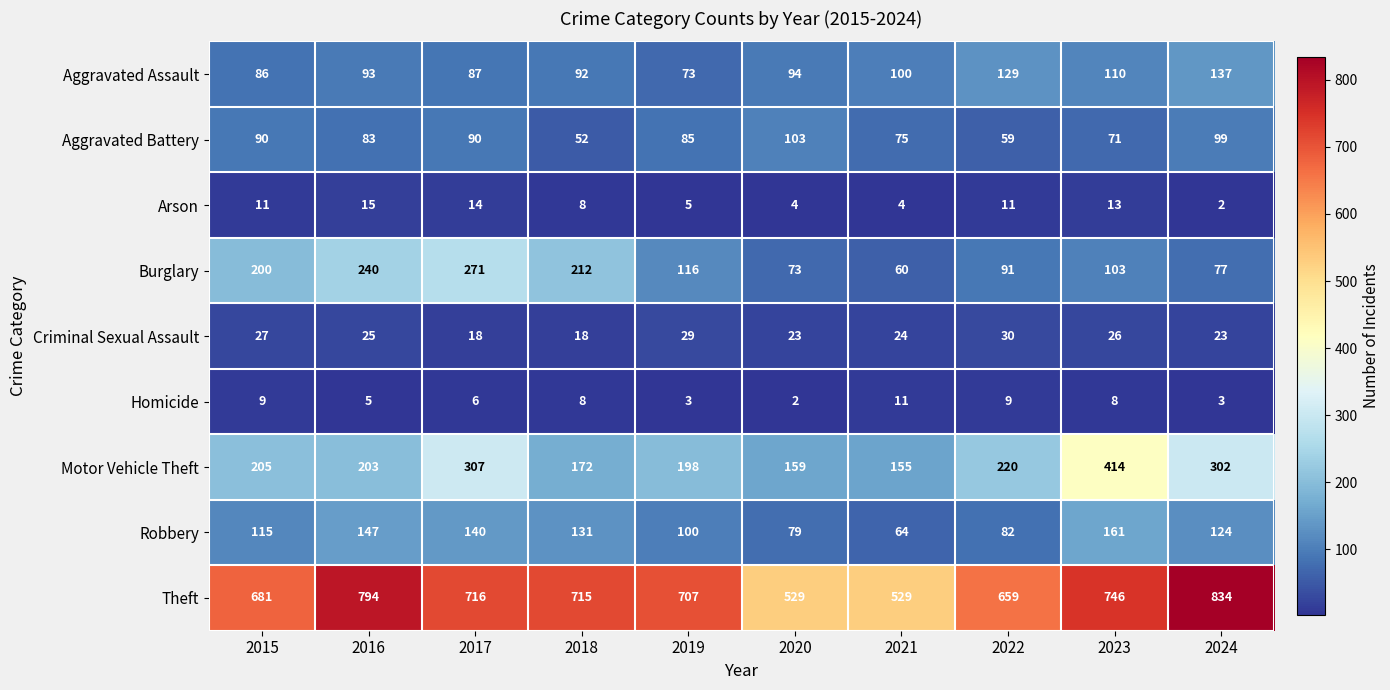

What is the sum of all Robbery values?

1143